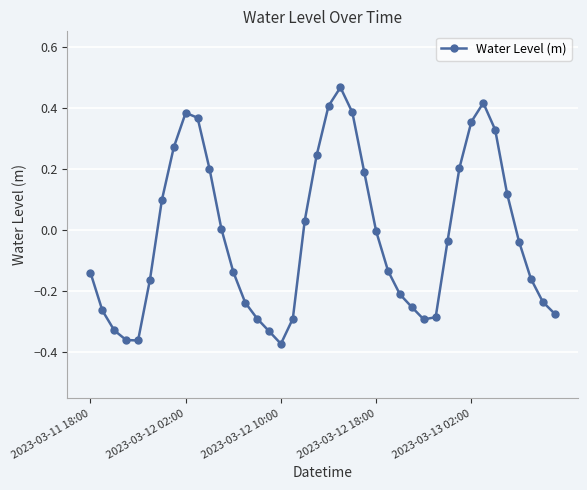

What is the difference between the maximum and minimum values?

0.8